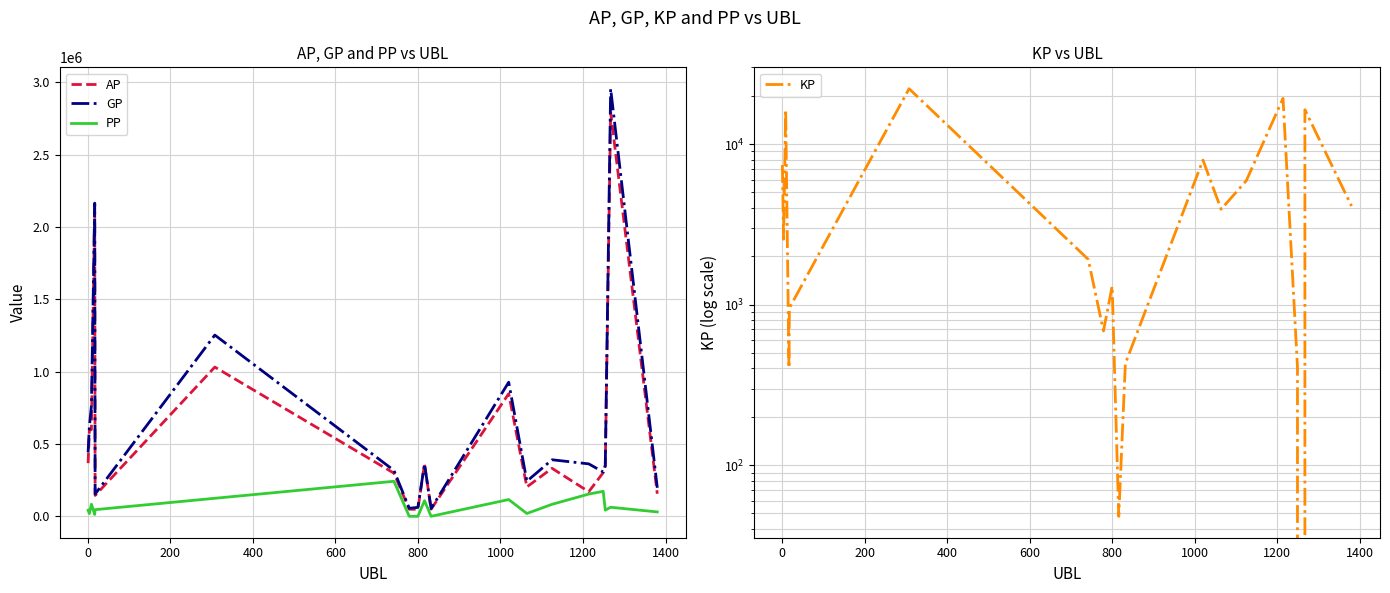

What is the highest value of the AP series?

2792266